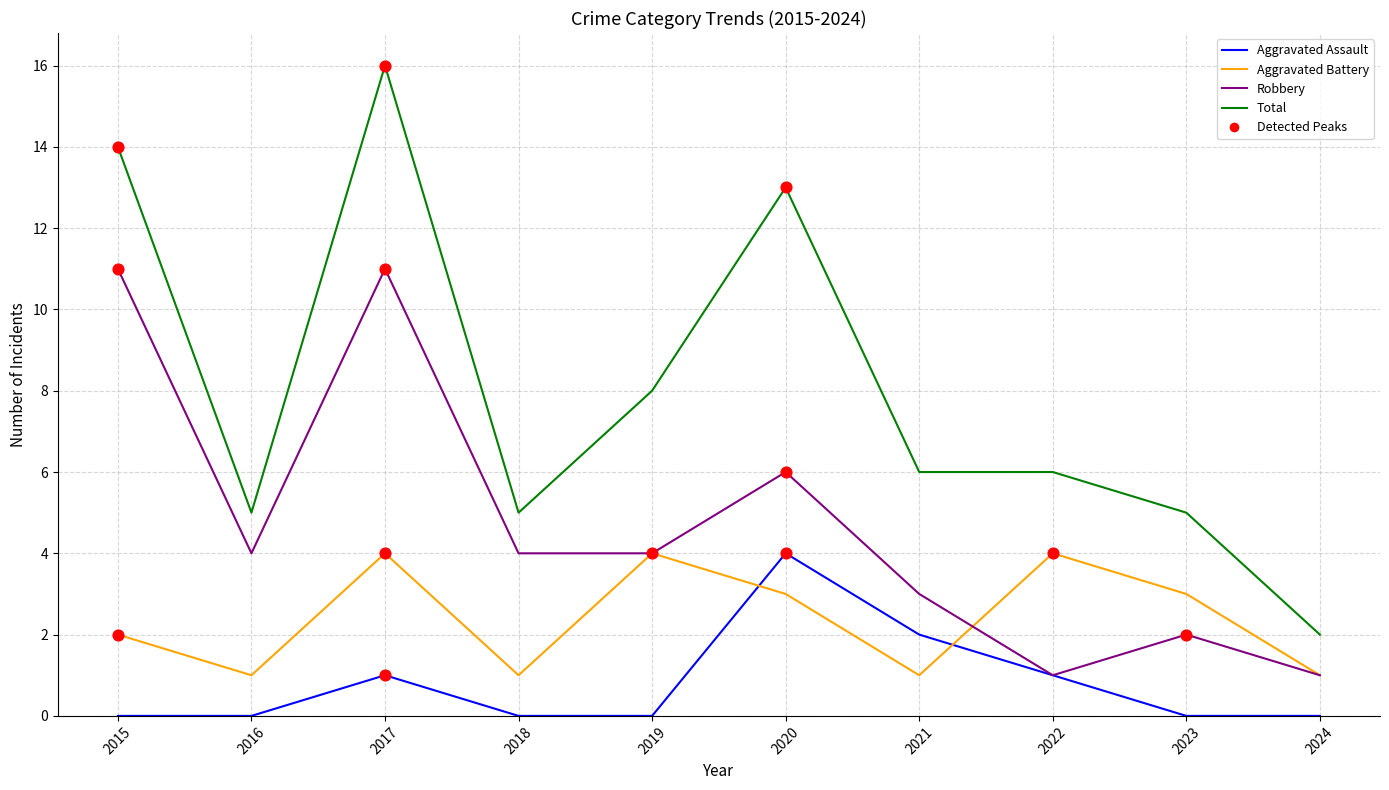

At which category is the sum across all series the highest?

2017